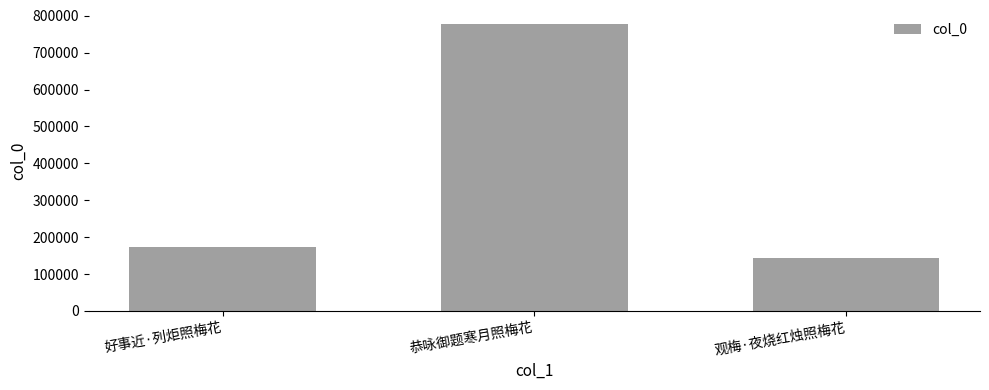

What is the difference between the values at 观梅·夜烧红烛照梅花 and 好事近·列炬照梅花?

30331